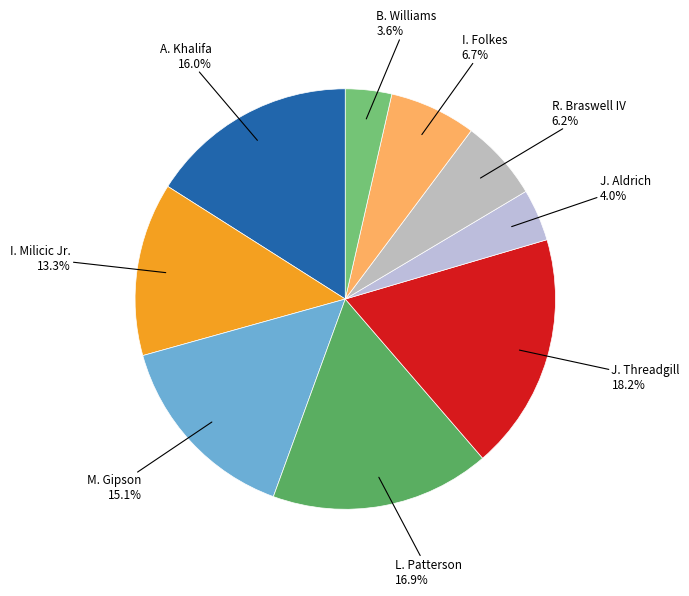

Approximately how many times larger is the value at I. Folkes compared to B. Williams?

1.9